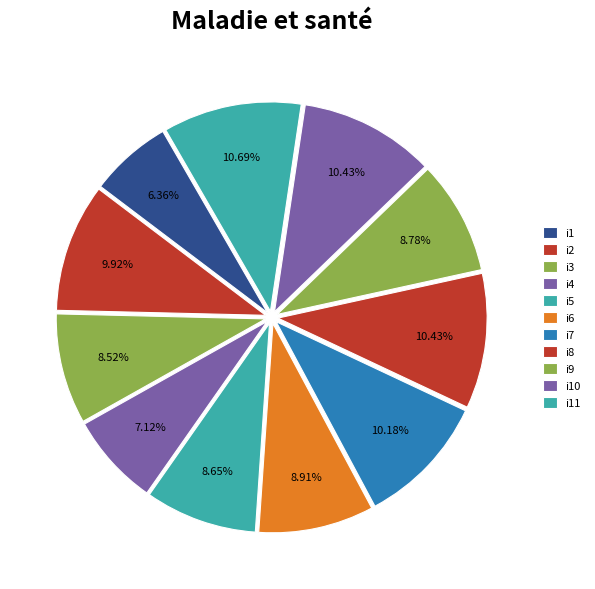

How many slices are in this pie chart?

11